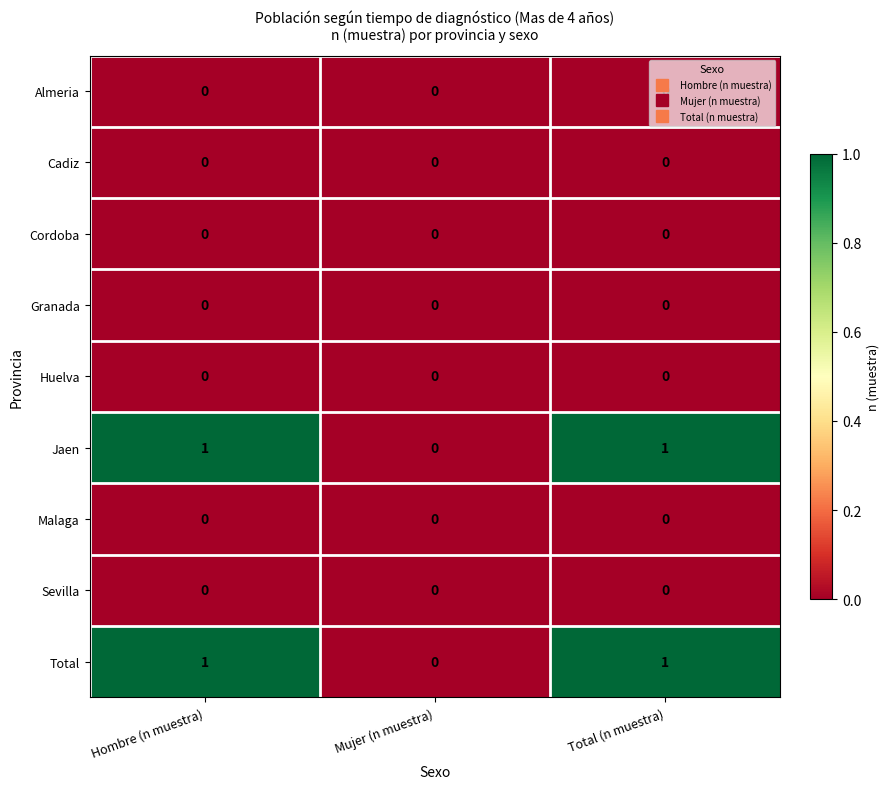

Where is Total nearest to the value 0?

Mujer (n muestra)